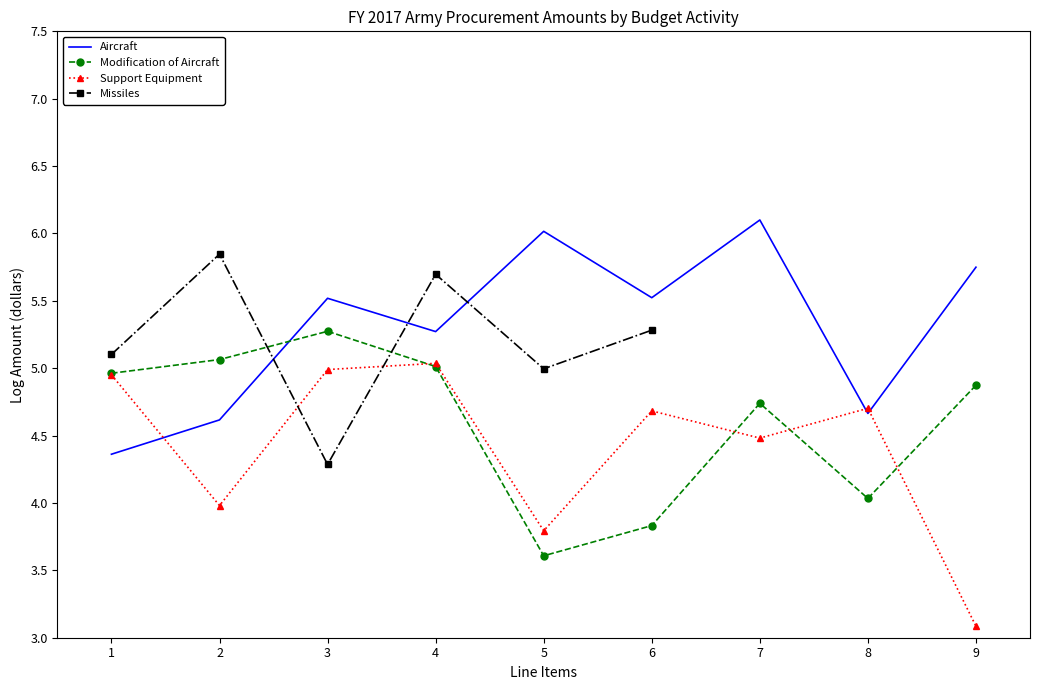

The value of Modification of Aircraft at 2 is 5.1. True or false?

True